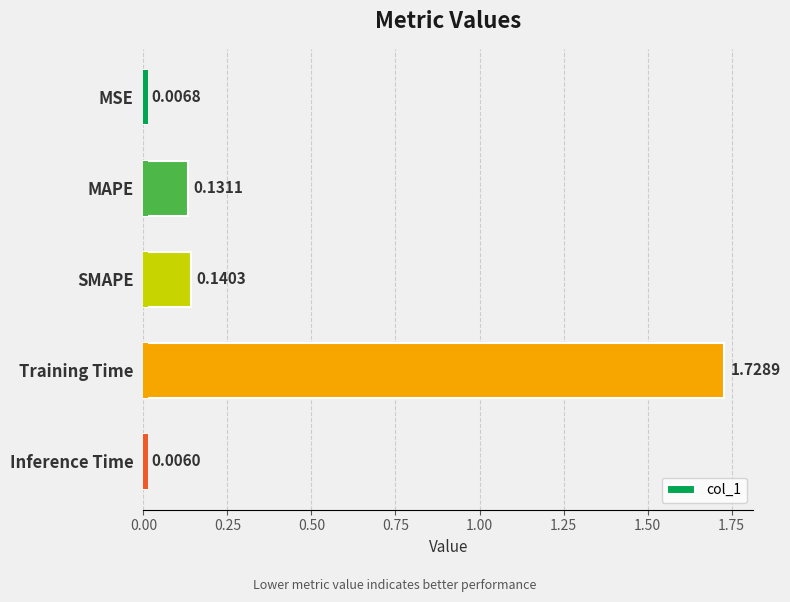

What is the value of the 3rd bar from the left?

0.1